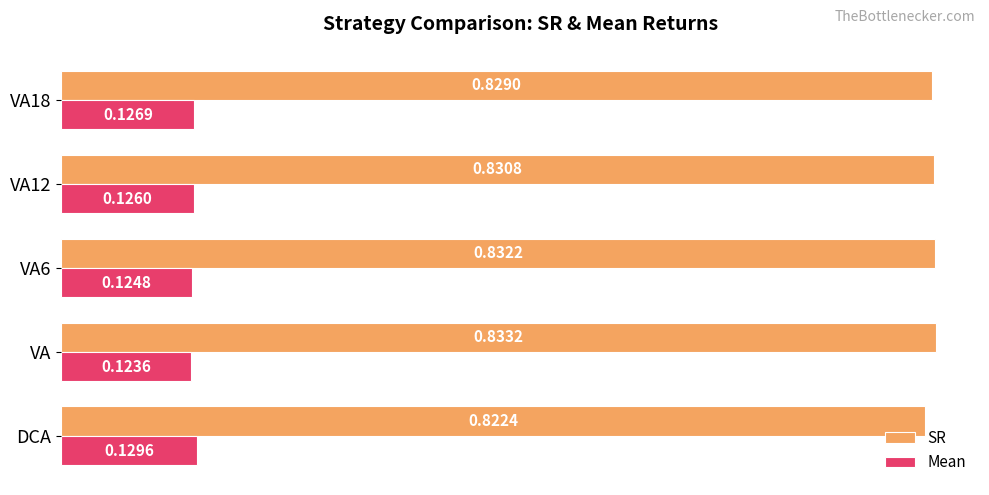

Which series has the widest spread of values?

SR